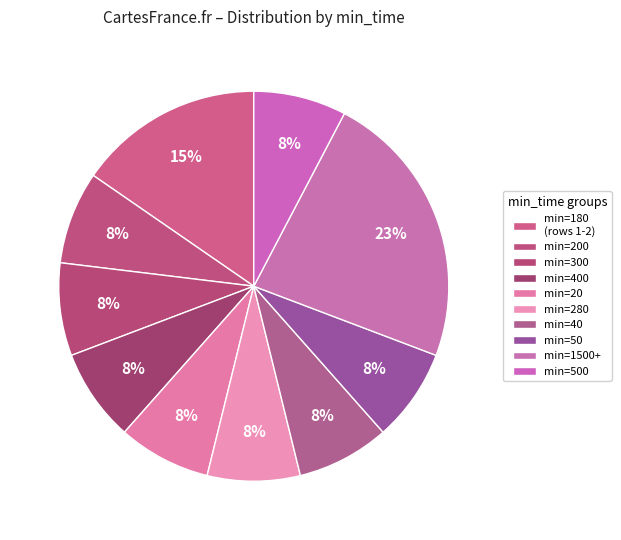

How many segments does this pie chart have?

10